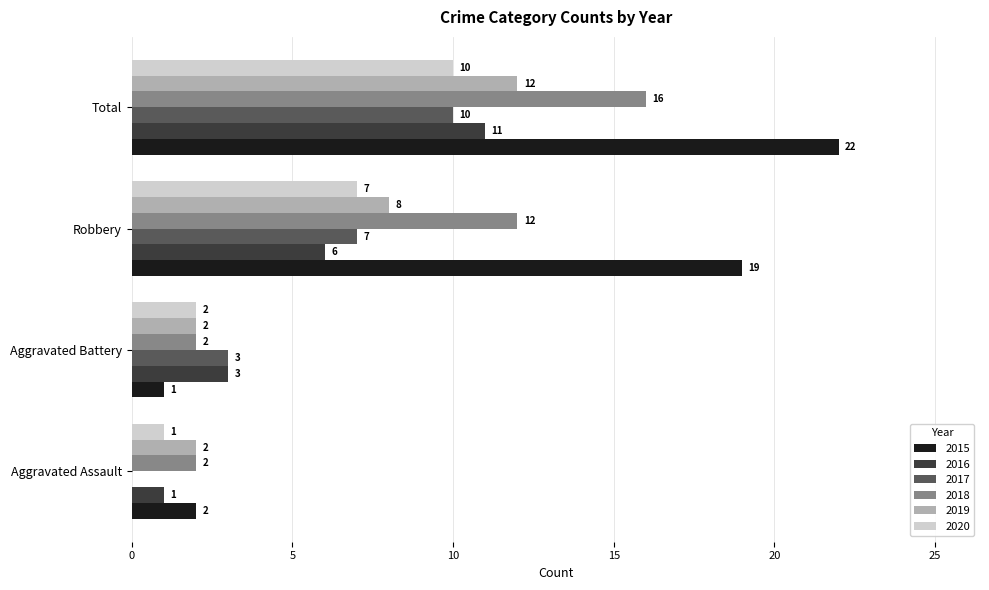

Which series changed the most between Aggravated Assault and Aggravated Battery?

2017